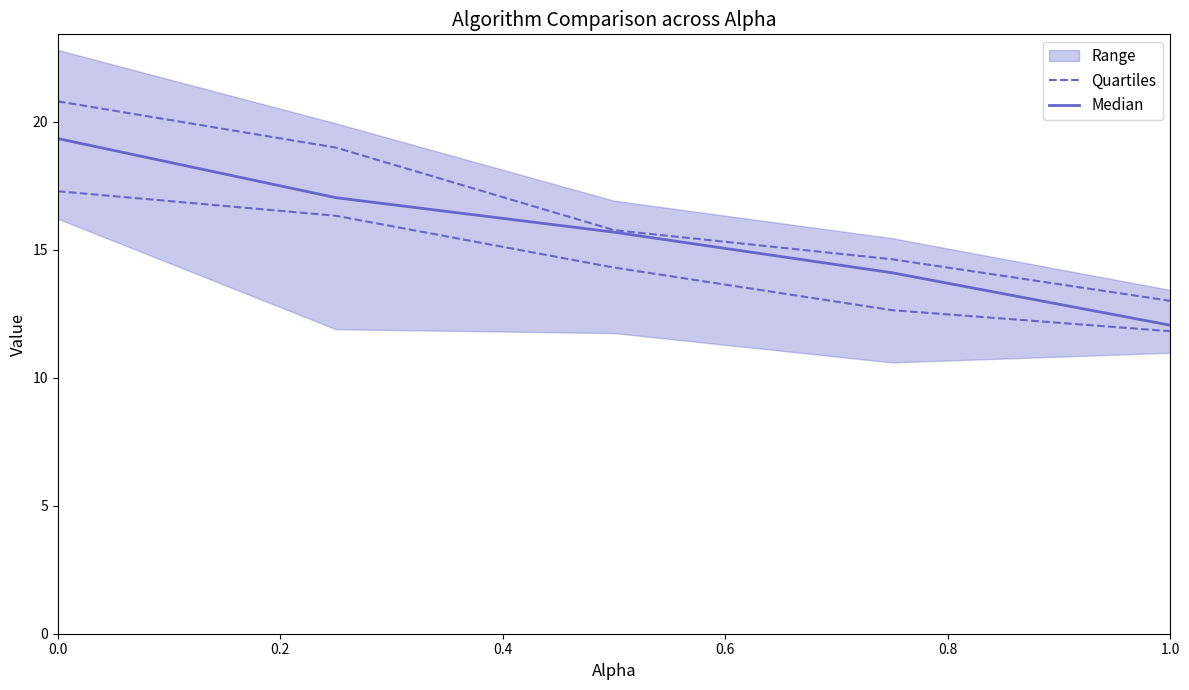

True or false: Quartiles and Median cross at least once.

False